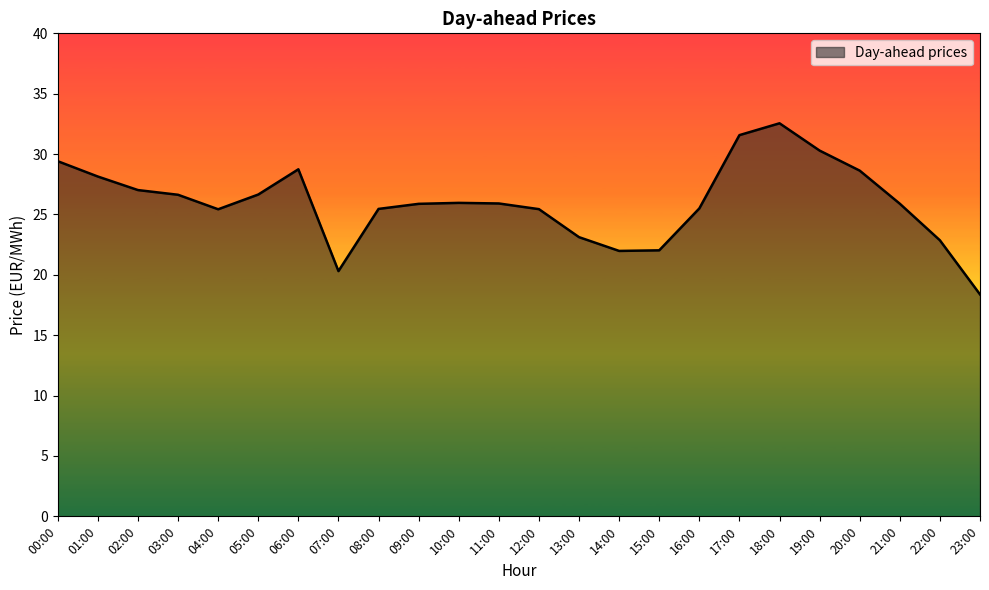

Which category has the highest value across all series?

18:00